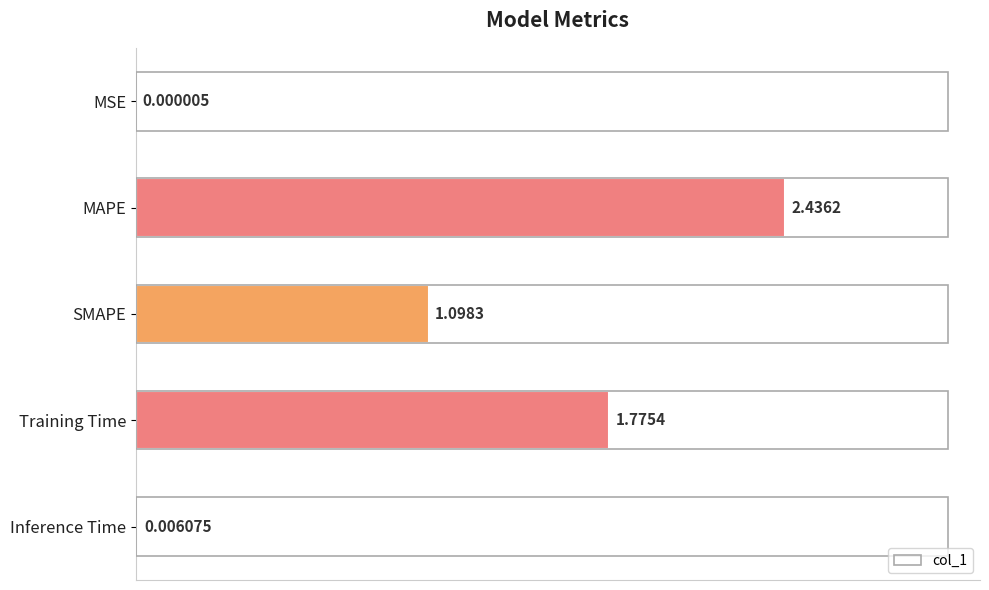

What is the sum of the values at SMAPE and Training Time?

2.9